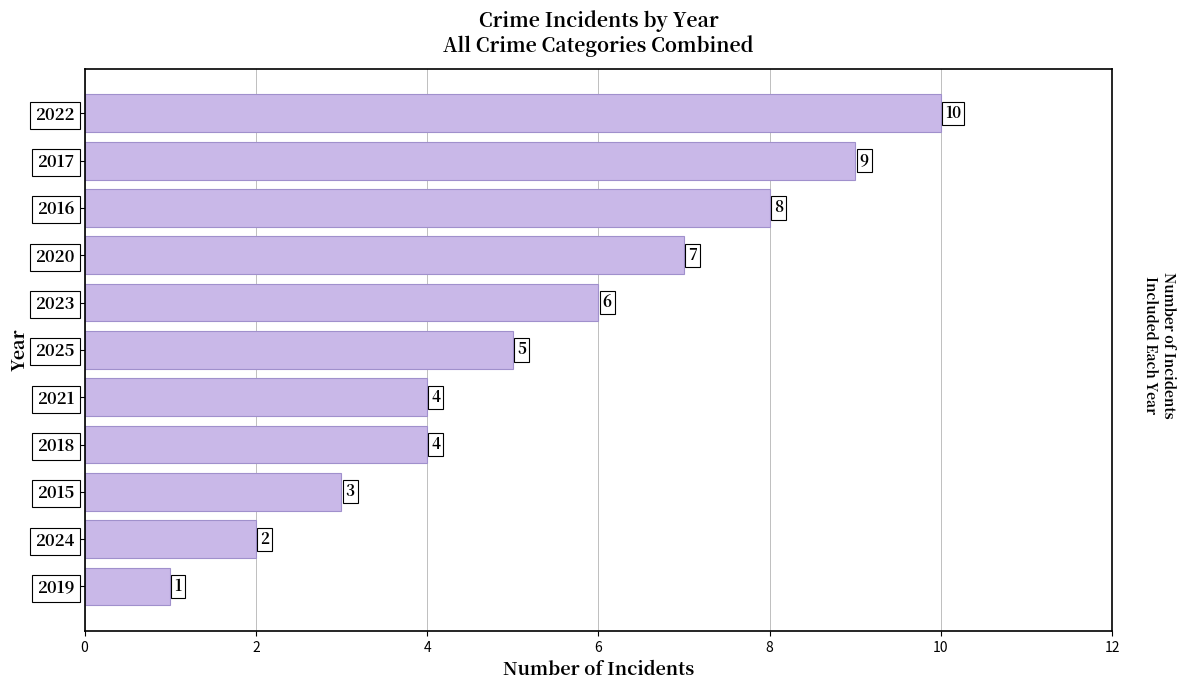

What is the difference between the maximum and second lowest values?

8